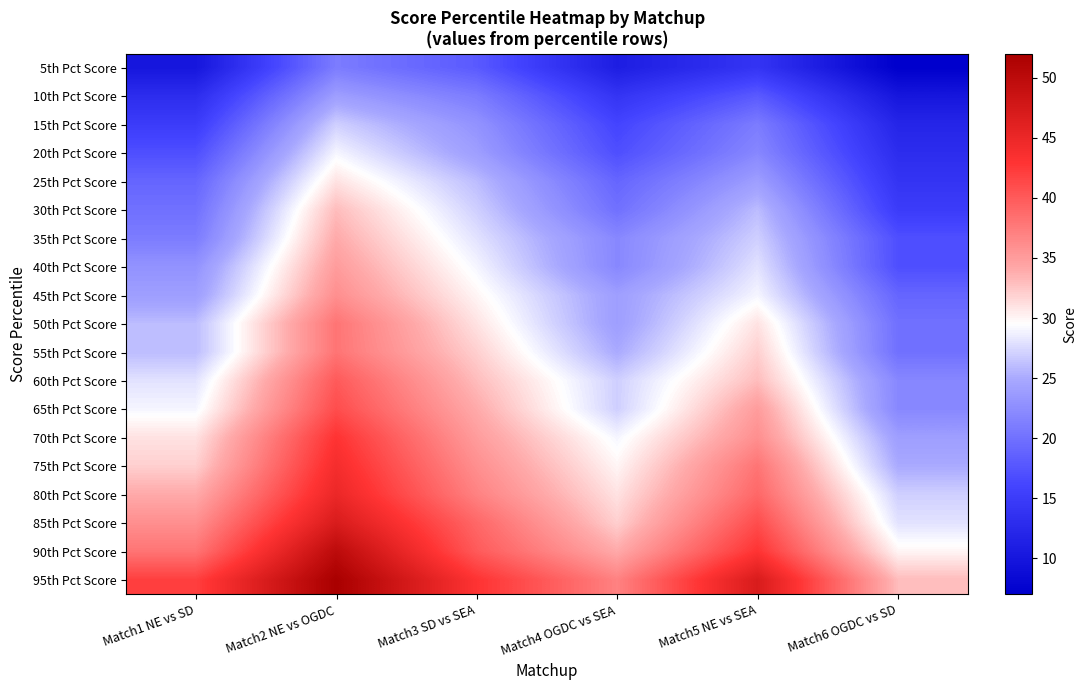

What is the spread (max minus min) of values at Match3 SD vs SEA?

25